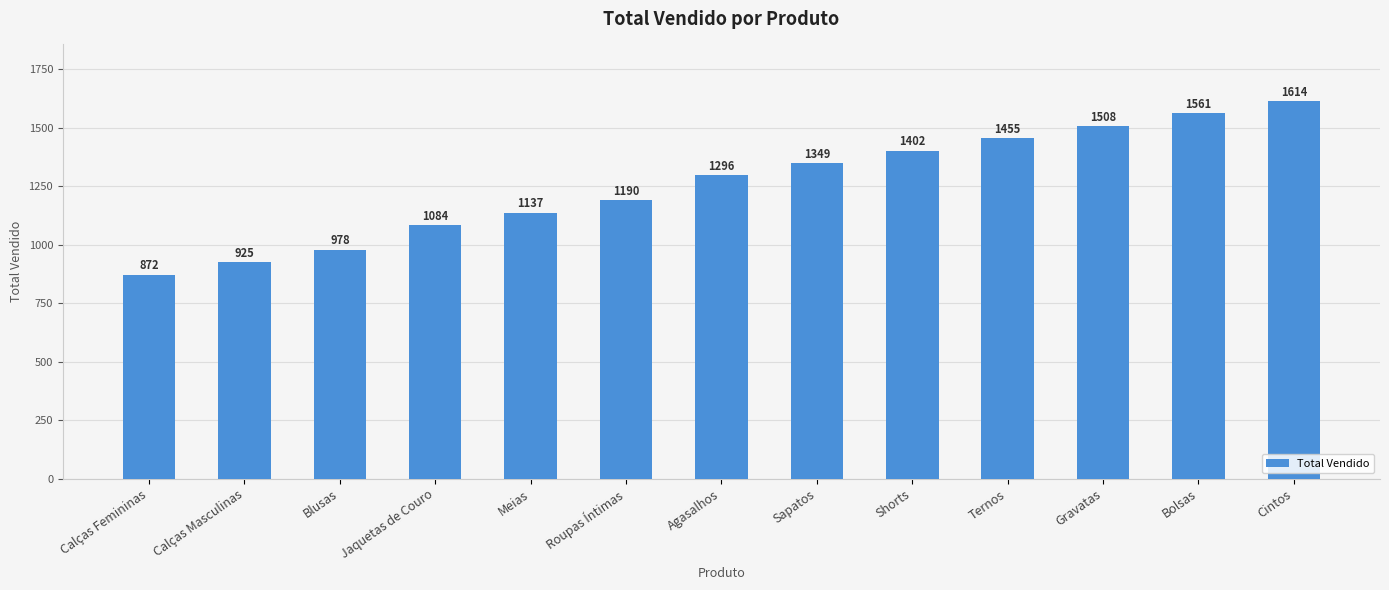

What is the label of the 1st bar from the right?

Cintos